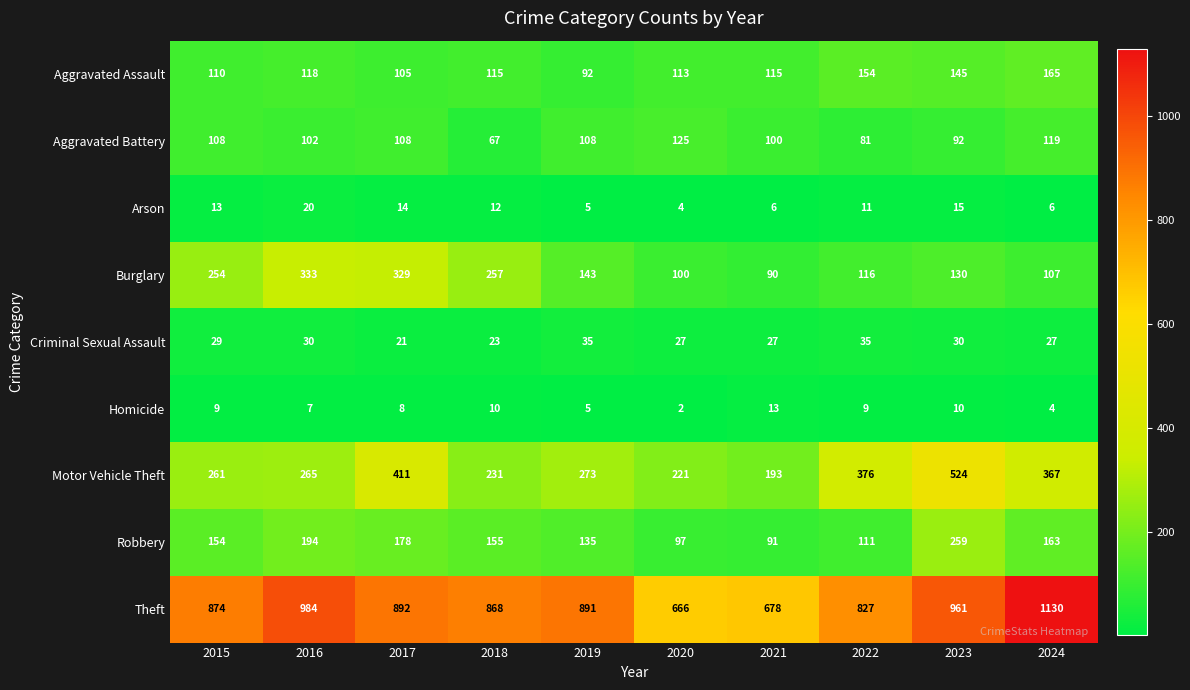

List the labels in order of Motor Vehicle Theft value, largest first.

2023, 2017, 2022, 2024, 2019, 2016, 2015, 2018, 2020, 2021